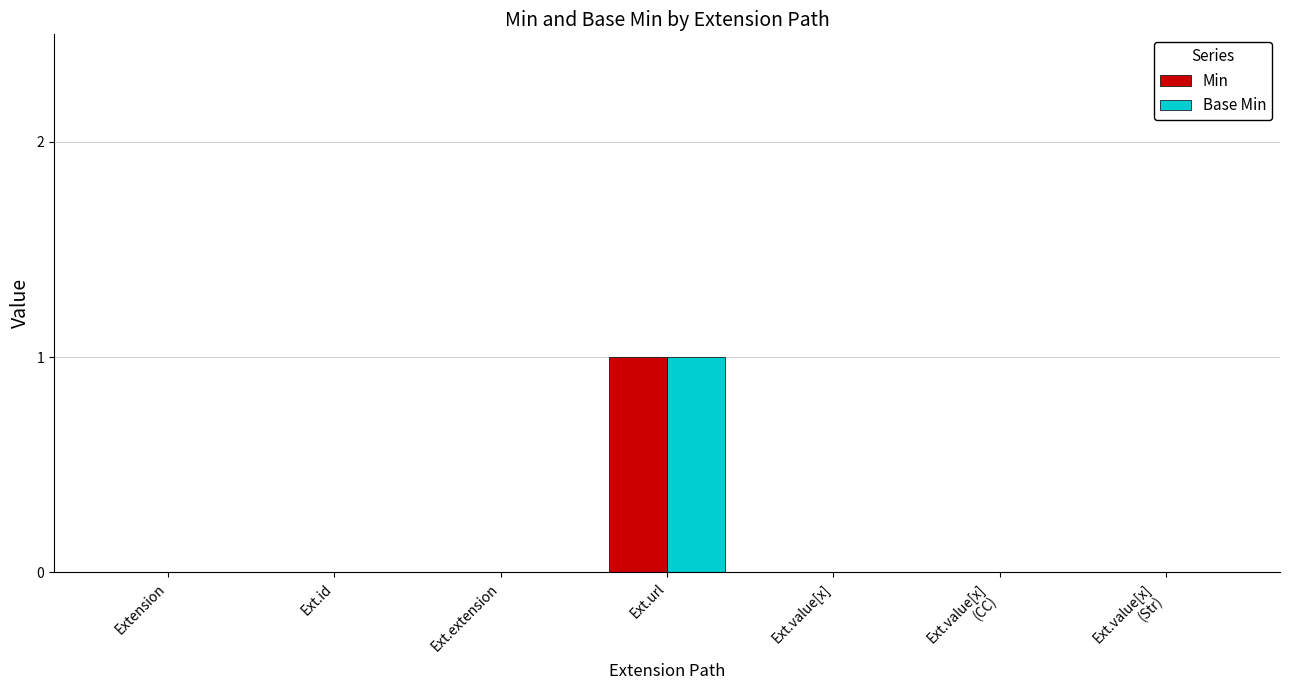

How many series are shown in this chart?

2